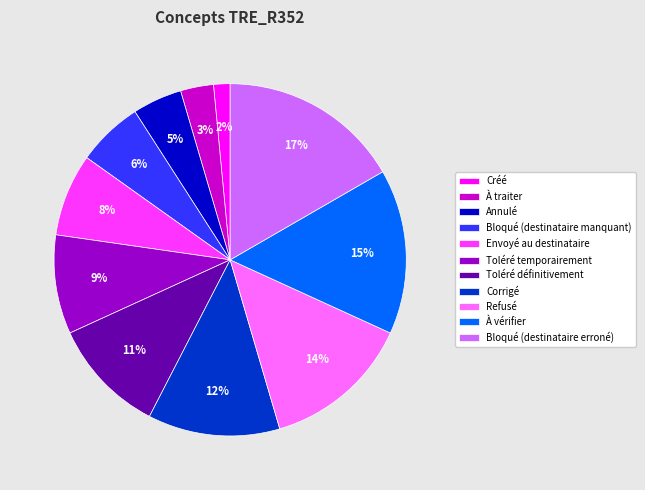

Does Refusé account for over 50% of the chart?

No